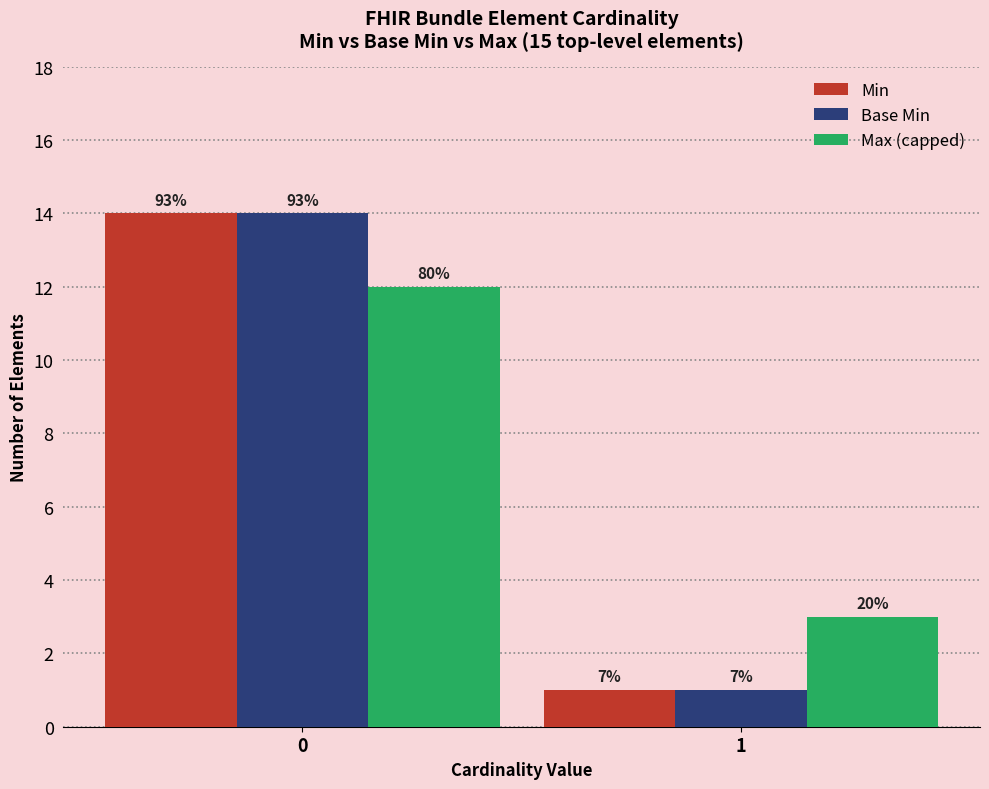

True or false: Base Min has a value of 14 at 0.

True